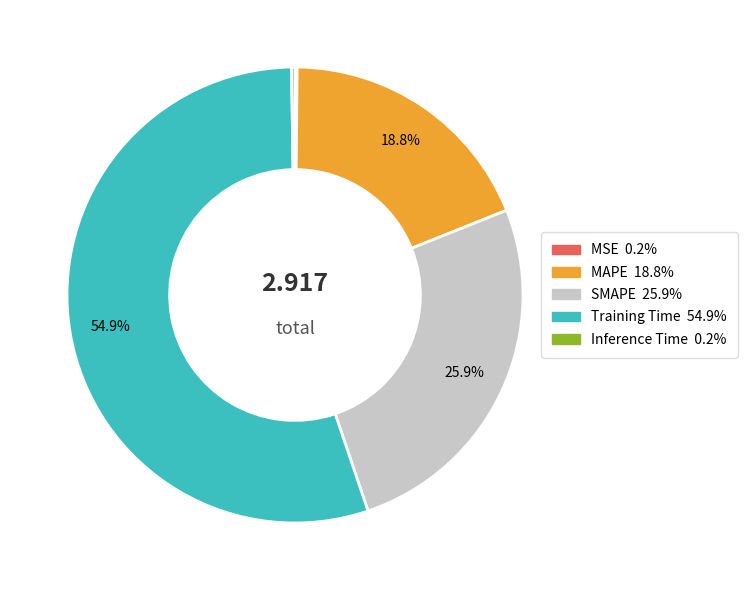

Is there a majority slice in this chart?

Yes